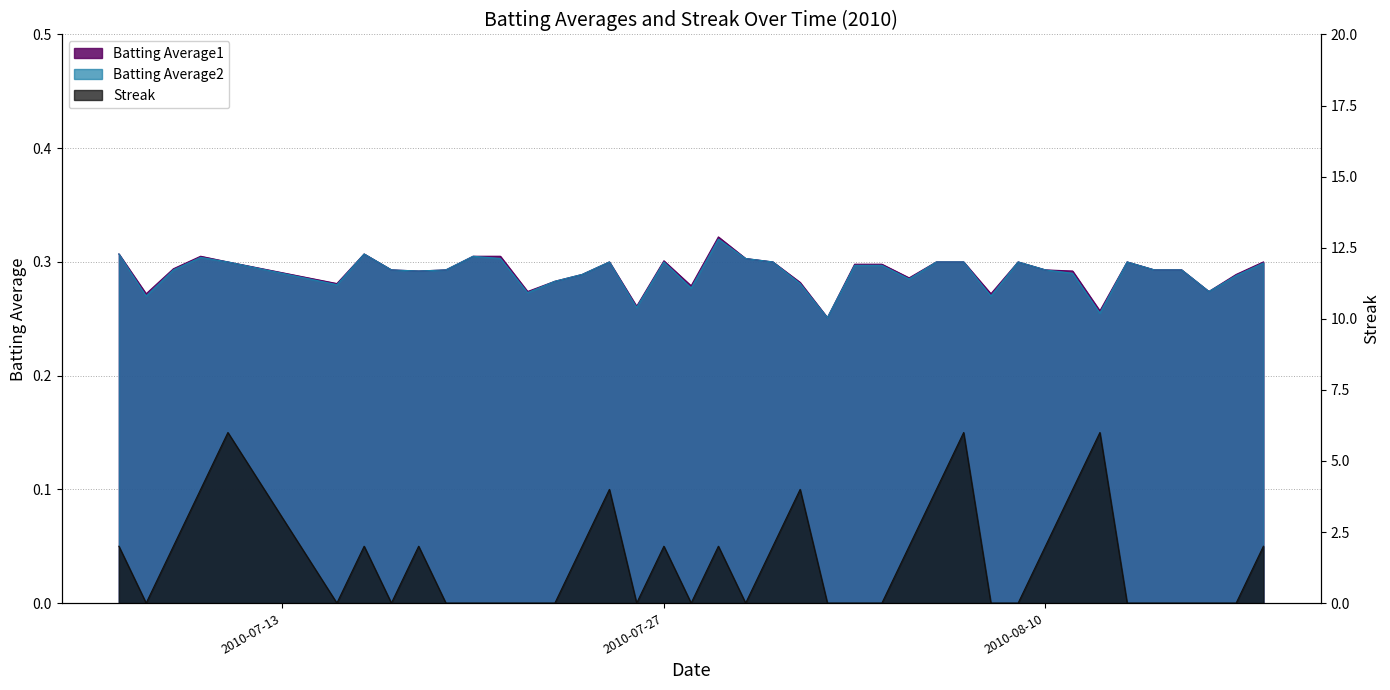

At which category does Batting Average1 reach its first local valley?

2010-07-08